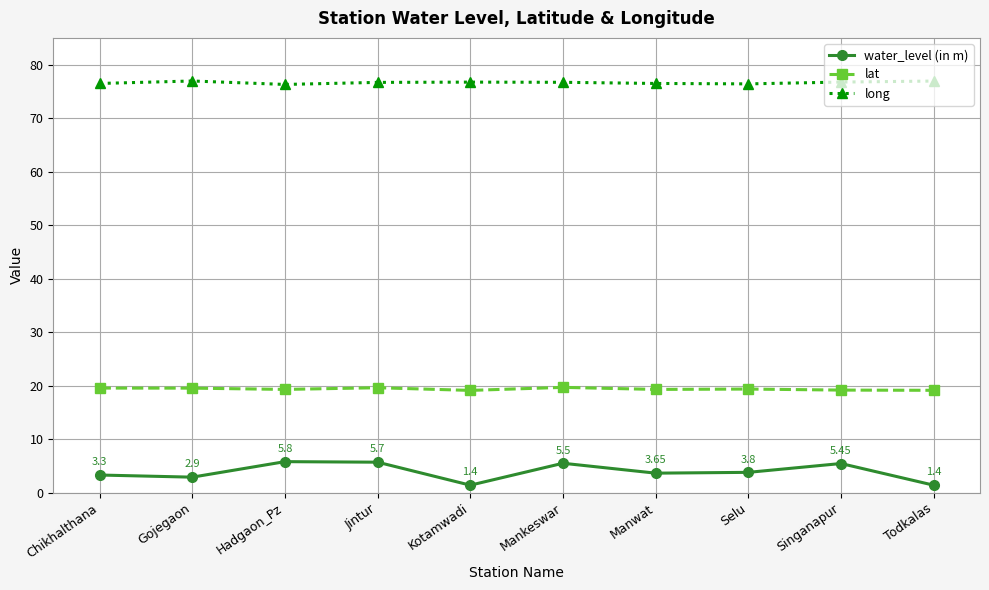

Is the value of long at Singanapur greater than the value of lat at Manwat?

Yes